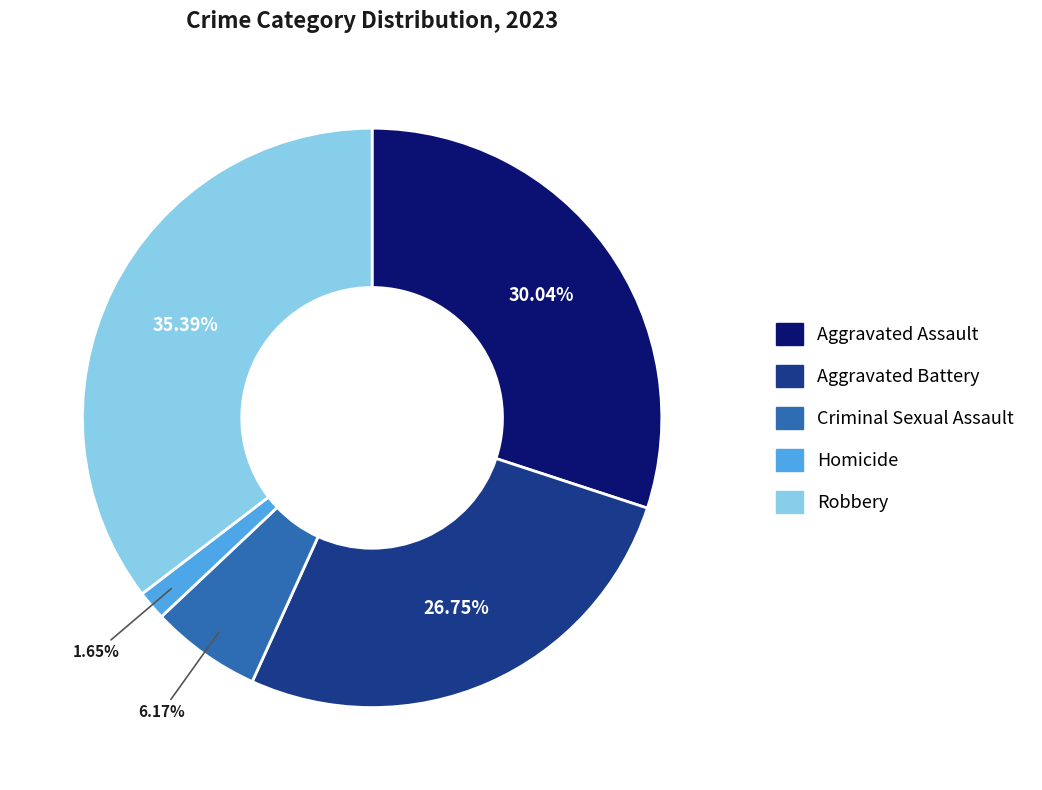

Rank the categories by value from lowest to highest.

Homicide, Criminal Sexual Assault, Aggravated Battery, Aggravated Assault, Robbery